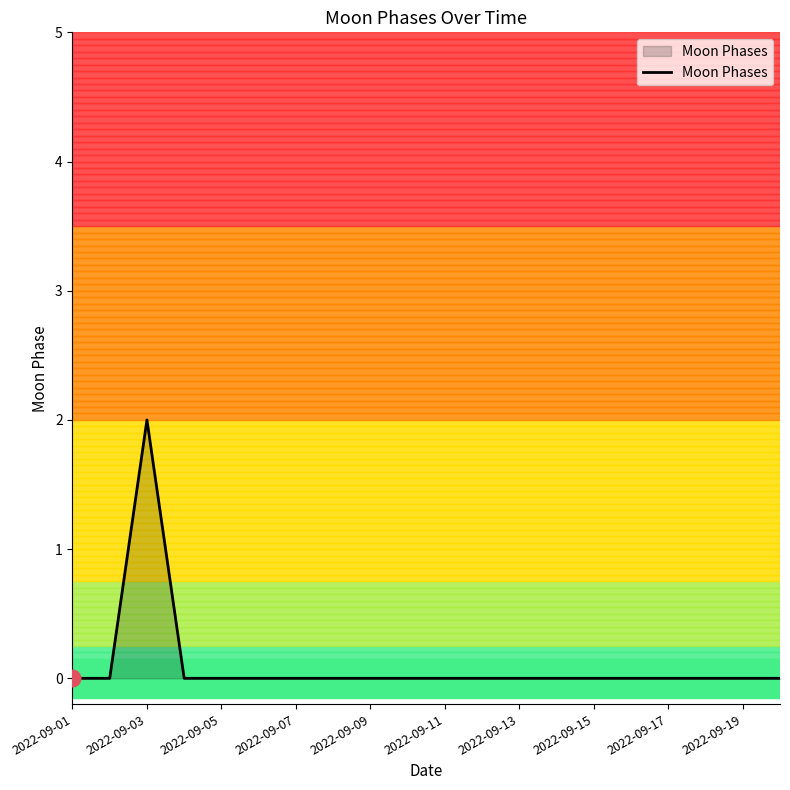

What is the sum of all values?

2